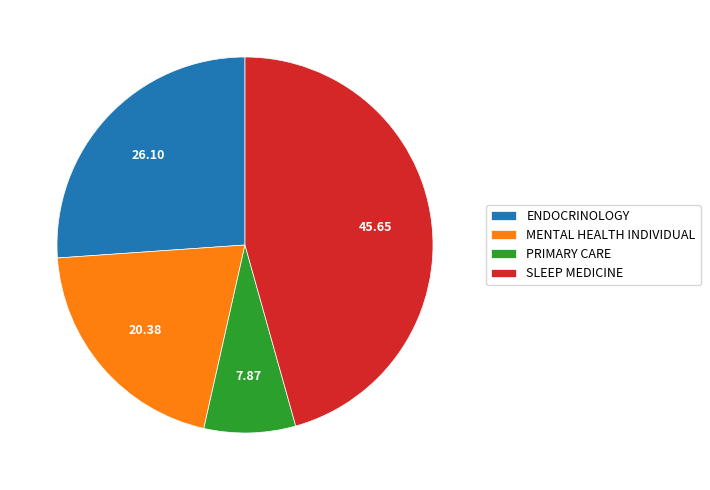

Which category has the biggest portion of the pie?

SLEEP MEDICINE